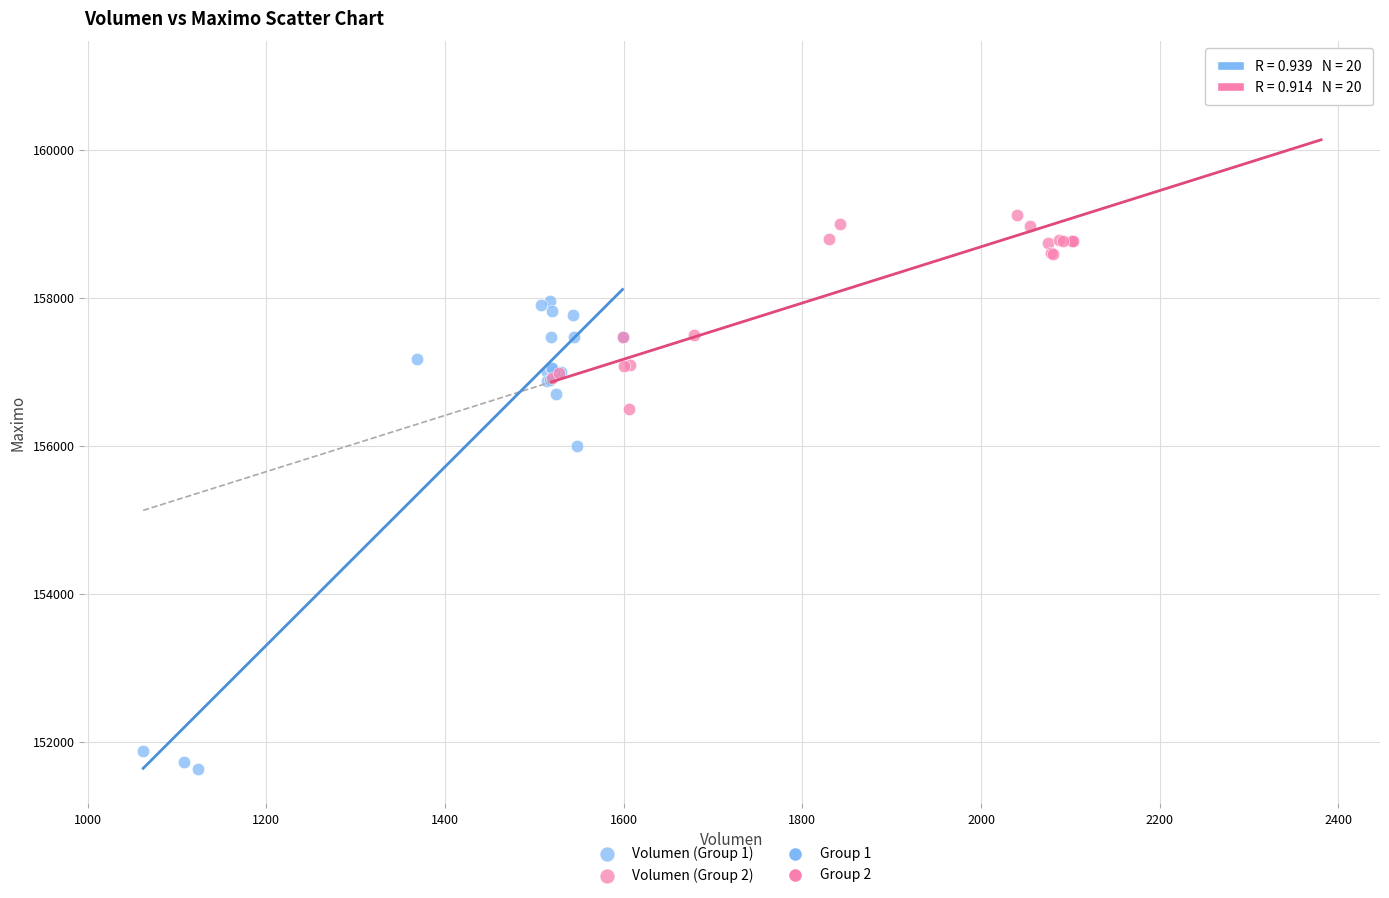

Which series contains the lowest Y value?

Volumen (Group 1)